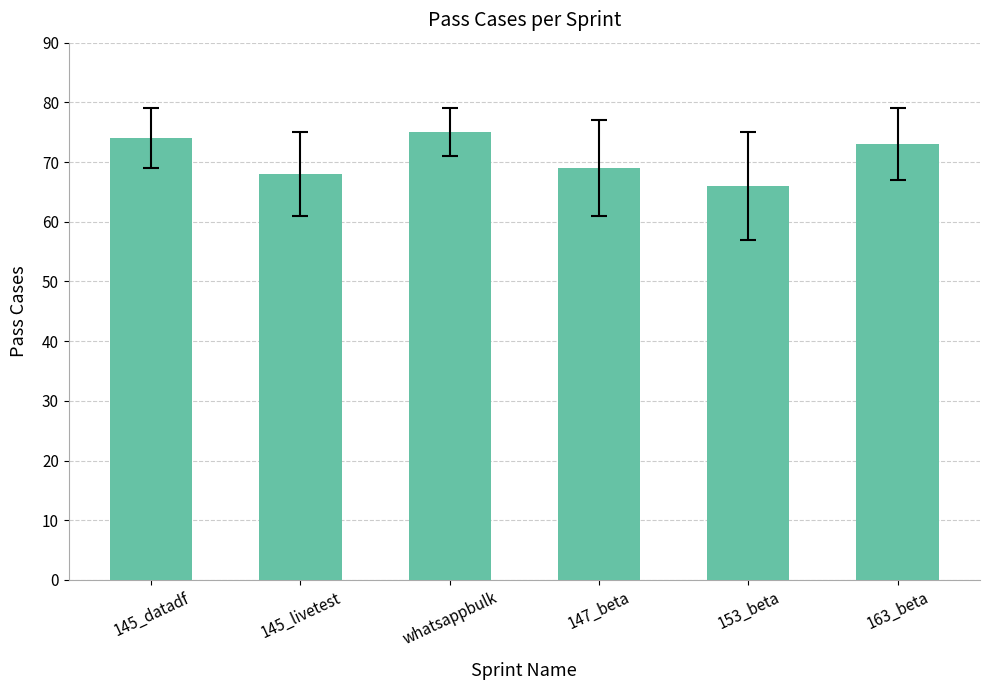

The value at 147_beta is 91. True or false?

False